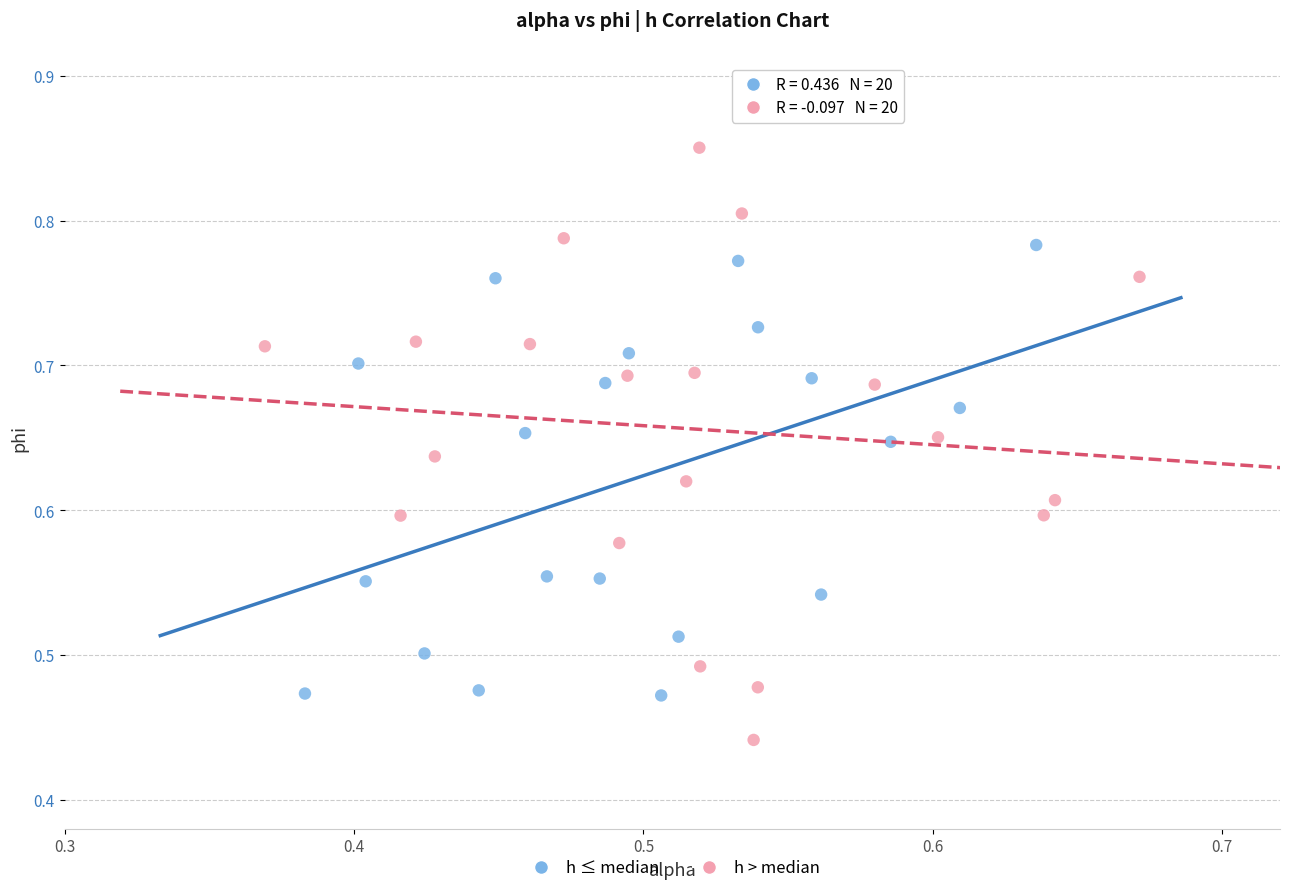

Which series reaches the minimum Y coordinate?

h > median